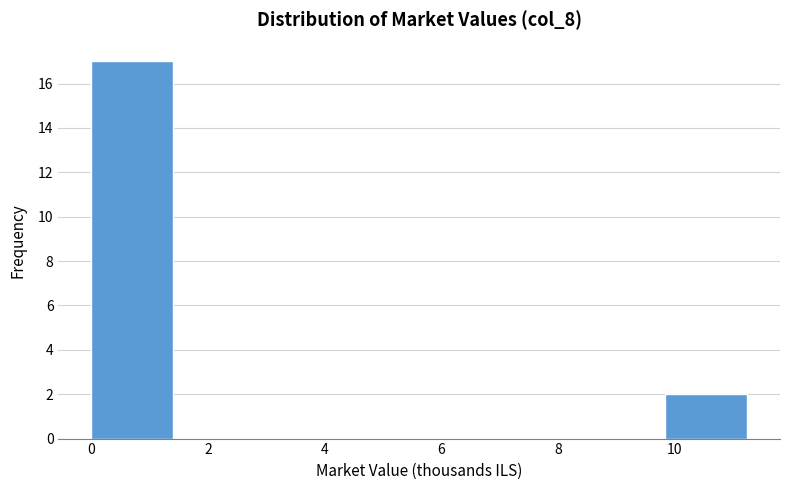

How tall is the bar that spans 9.8 to 11.2 on the x-axis? Neither the bar edges nor the heights are printed on the chart, so give them approximately, as read against the axes.

2